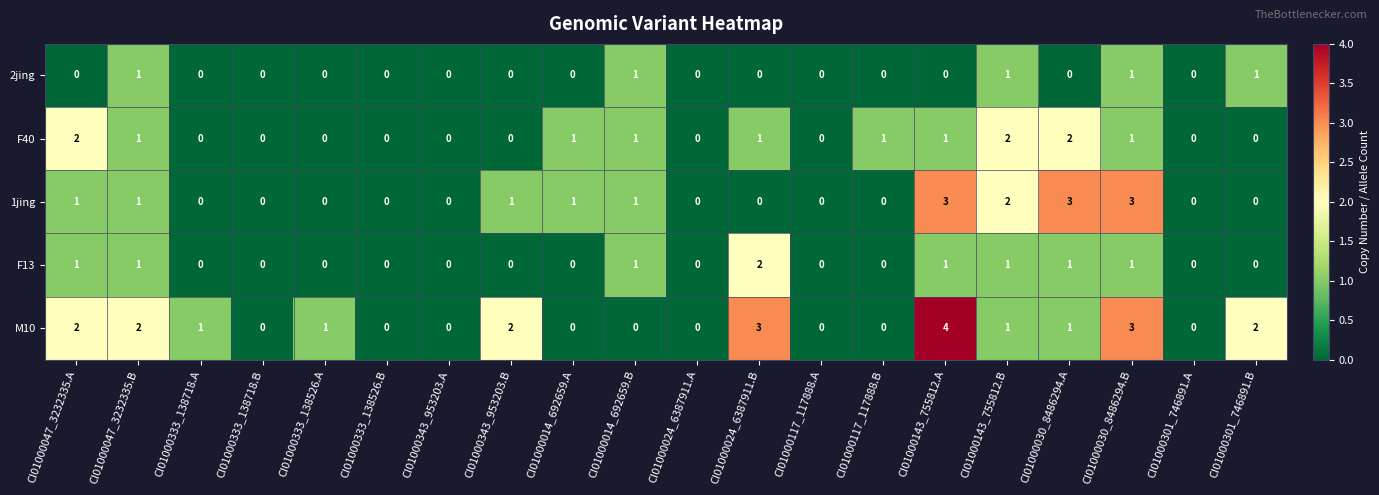

Which series changed the most between CI01000333_138718.B and CI01000117_117888.B?

F40